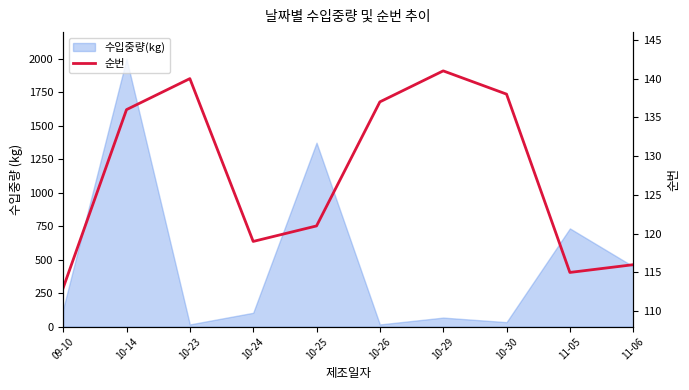

What is the label of the 1st point from the left?

09-10